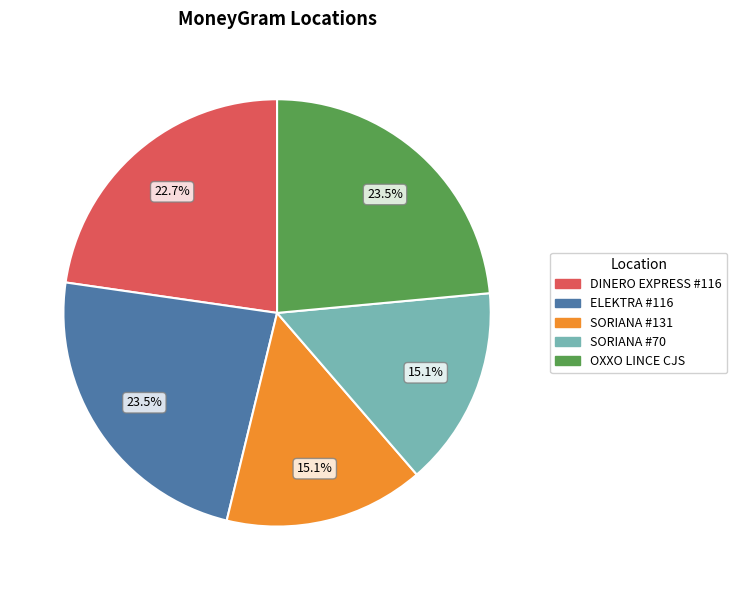

Between SORIANA #70 and ELEKTRA #116, which is larger?

ELEKTRA #116